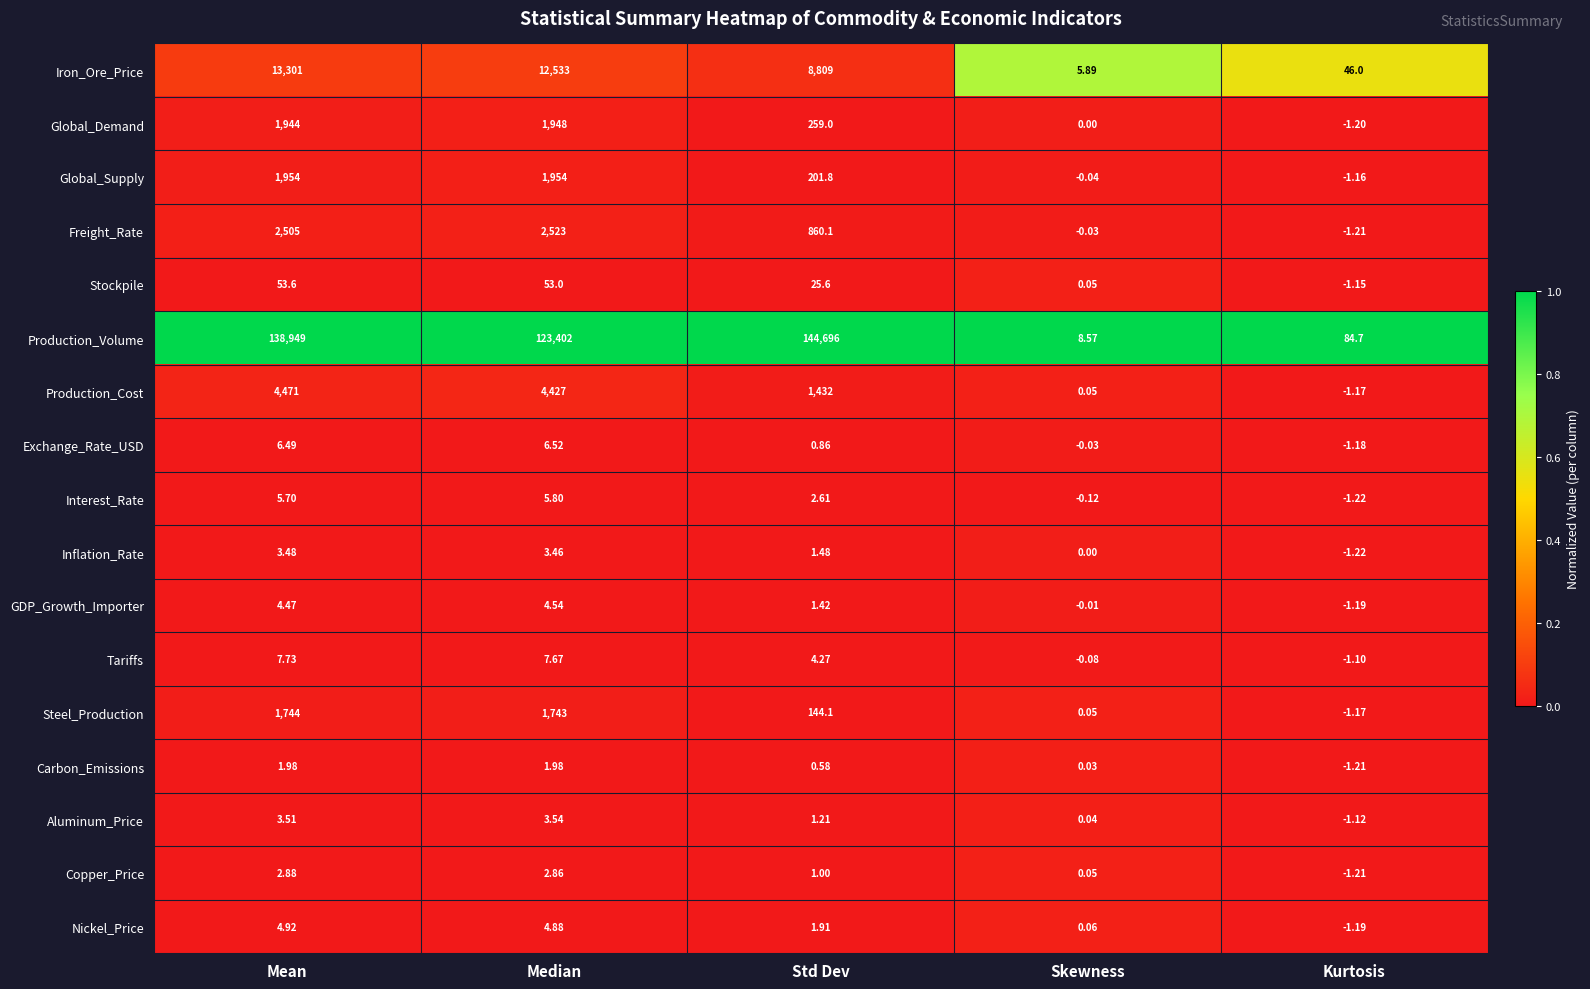

List the series in order of their peak value, highest first.

Production_Volume, Iron_Ore_Price, Production_Cost, Freight_Rate, Global_Supply, Global_Demand, Steel_Production, Stockpile, Tariffs, Exchange_Rate_USD, Interest_Rate, Nickel_Price, GDP_Growth_Importer, Aluminum_Price, Inflation_Rate, Copper_Price, Carbon_Emissions